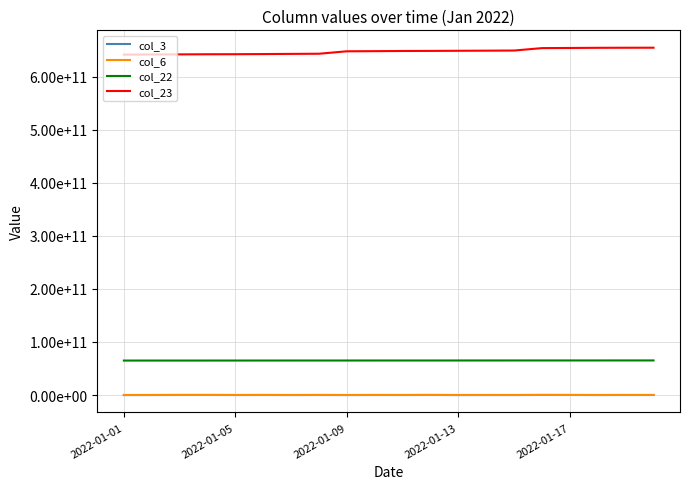

What is the label of the 12th point from the right?

2022-01-09